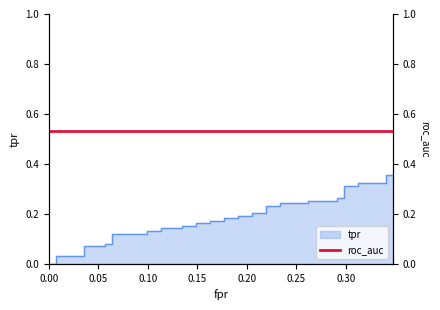

True or false: the data has more than 2 interior local peaks.

False